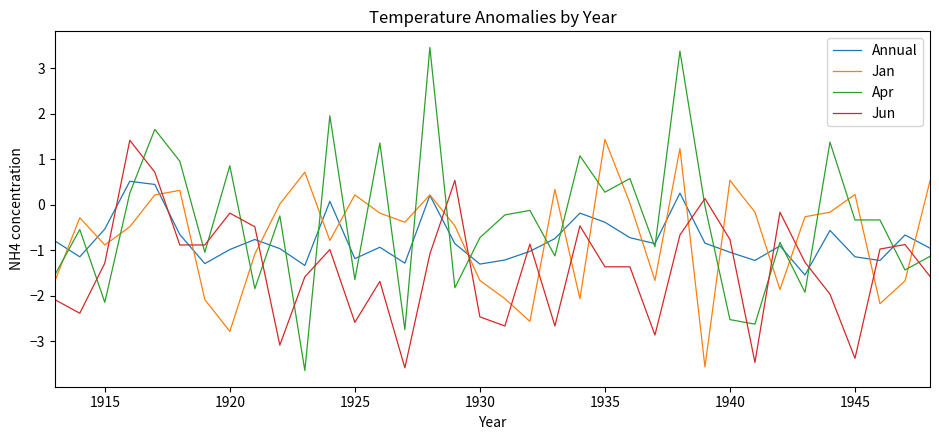

What is the highest value of the Annual series?

0.5